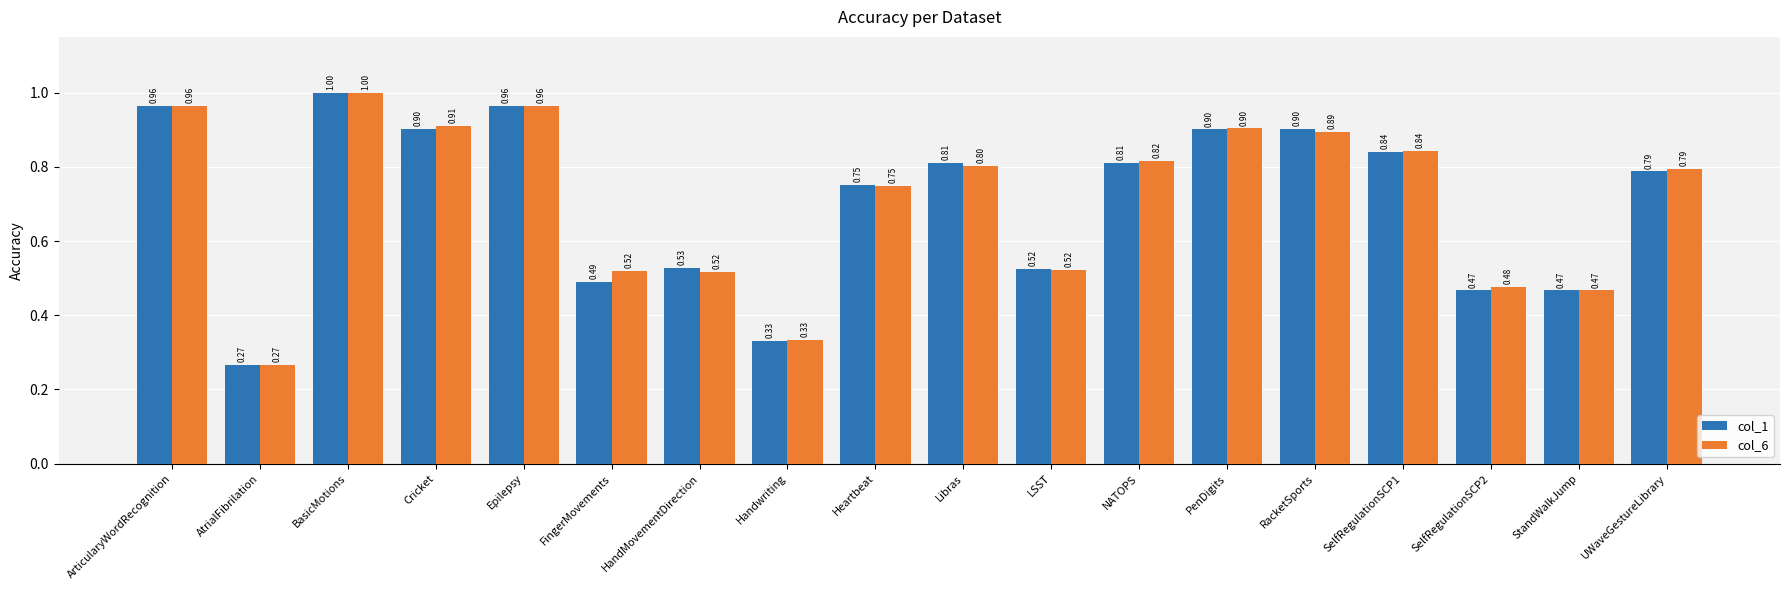

What is the sum of the col_1 values at HandMovementDirection and Libras?

1.3